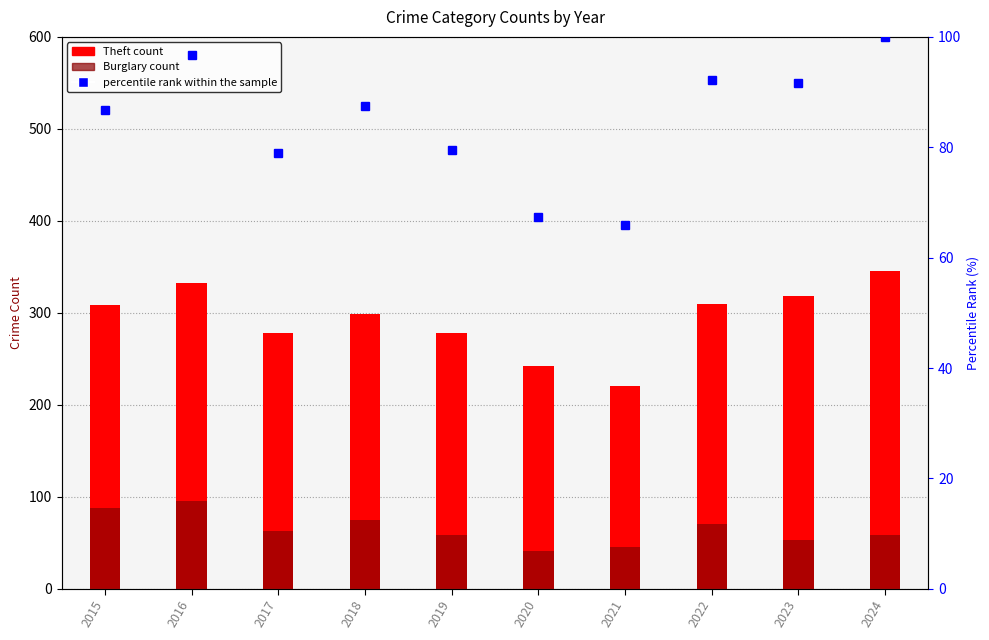

Reading left to right, list all the values displayed in this chart.

Theft (primary): 309.0	333.0	278.0	299.0	278.0	242.0	220.0	310.0	318.0	346.0
Burglary: 88.0	95.0	63.0	75.0	58.0	41.0	46.0	70.0	53.0	58.0
percentile rank within the sample: 86.7	96.6	79.0	87.5	79.6	67.4	65.9	92.1	91.6	100.0